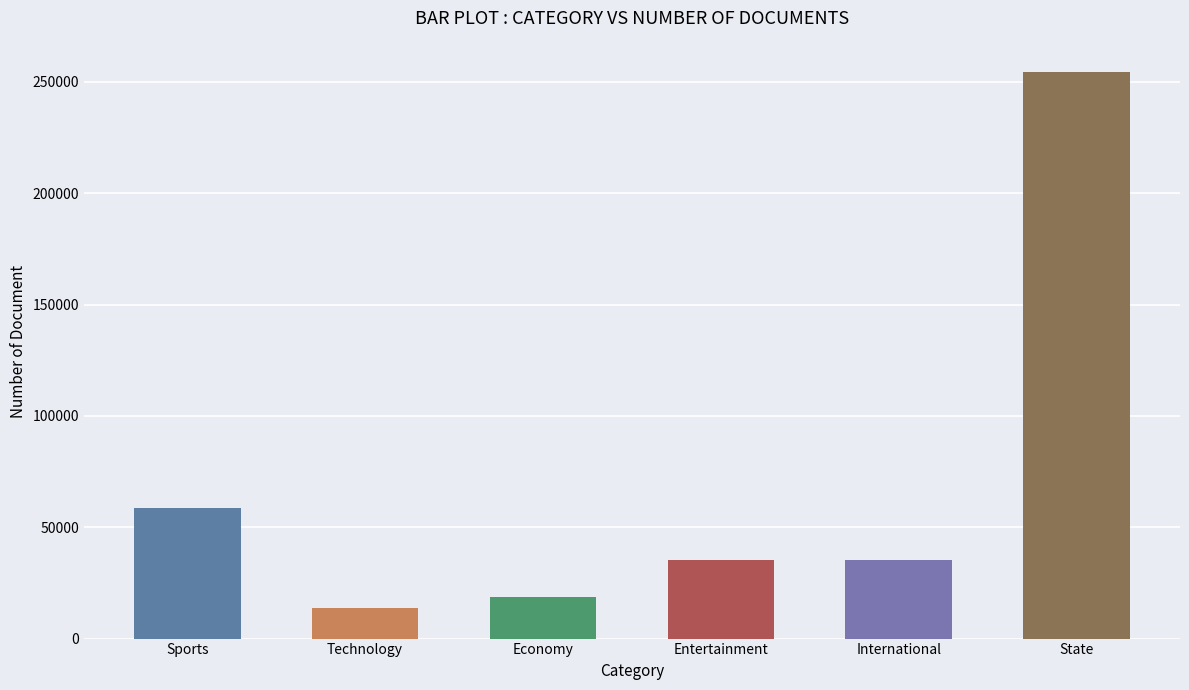

The value at Economy is 27853. True or false?

False